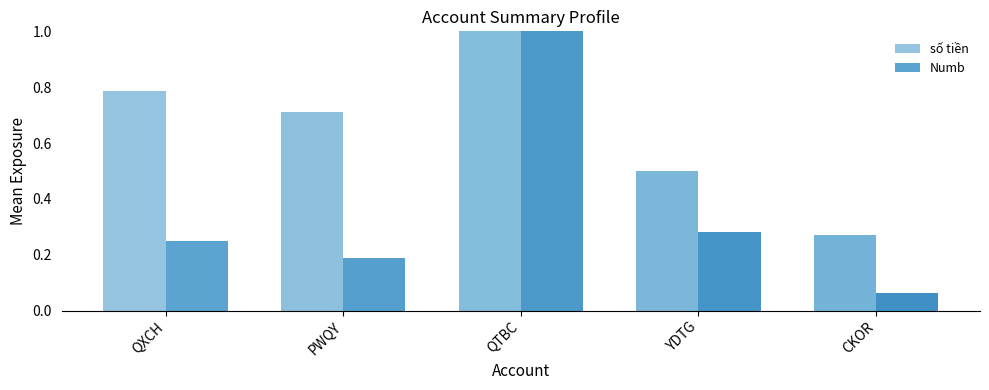

What is the difference between the maximum and minimum values in the Numb series?

0.9